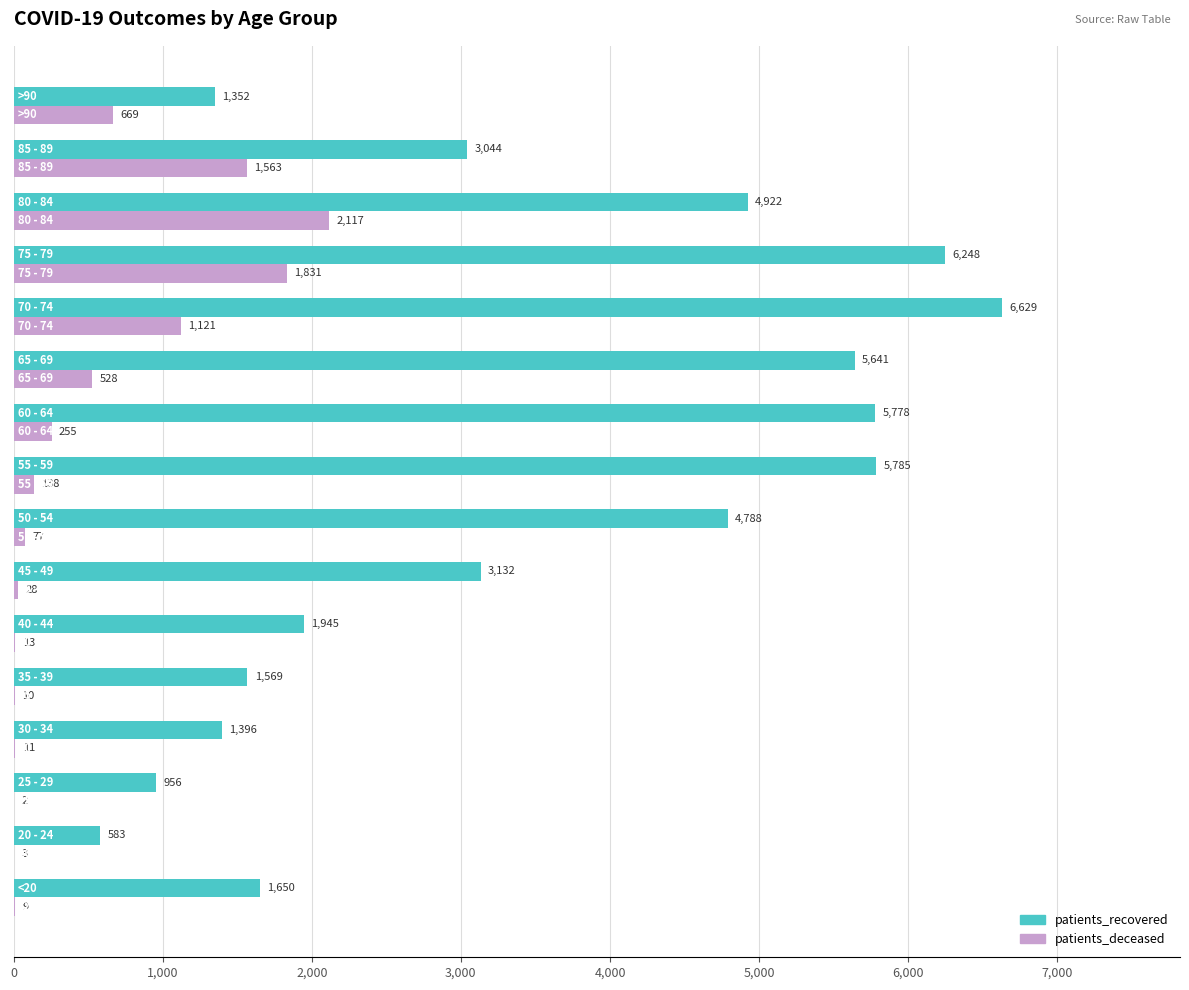

What is the sum of all patients_recovered values?

55418